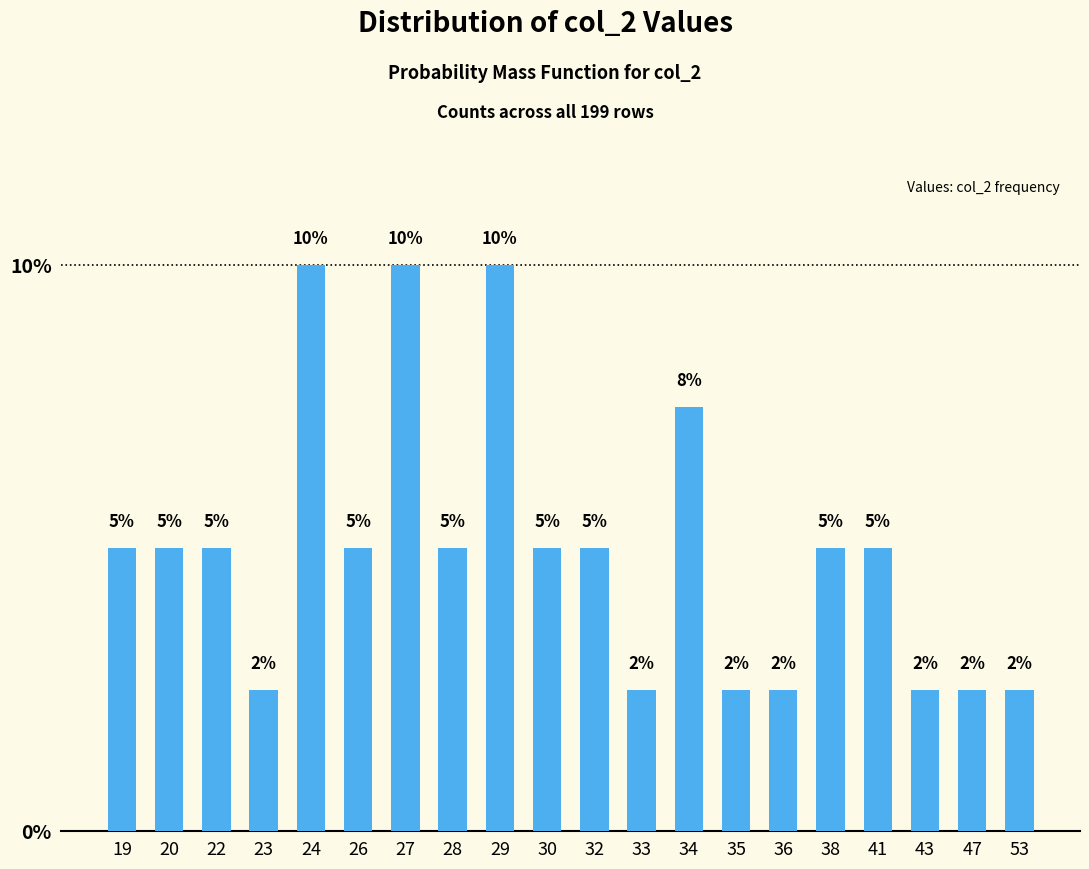

What is the greatest value displayed?

10.0